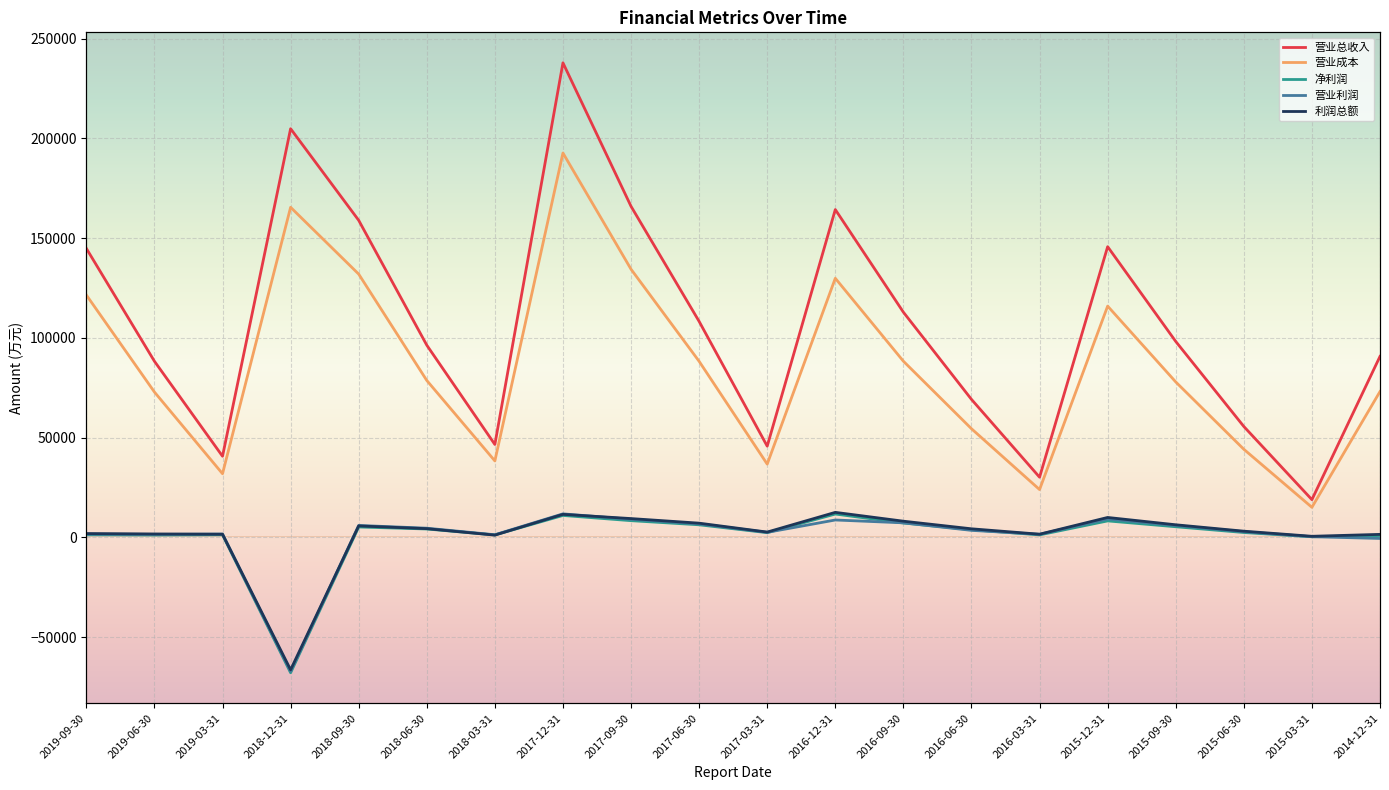

Reading left to right, list all the values displayed in this chart.

营业总收入: 2019-09-30=144851	2019-06-30=88309	2019-03-31=40704	2018-12-31=204831	2018-09-30=158932	2018-06-30=96369	2018-03-31=46603	2017-12-31=237850	2017-09-30=165935	2017-06-30=108271	2017-03-31=45758	2016-12-31=164321	2016-09-30=112887	2016-06-30=69195	2016-03-31=30201	2015-12-31=145713	2015-09-30=98232	2015-06-30=55612	2015-03-31=18956	2014-12-31=90743
营业成本: 2019-09-30=121503	2019-06-30=72883	2019-03-31=31945	2018-12-31=165456	2018-09-30=131983	2018-06-30=78683	2018-03-31=38368	2017-12-31=192663	2017-09-30=134419	2017-06-30=88270	2017-03-31=36770	2016-12-31=129888	2016-09-30=88327	2016-06-30=54491	2016-03-31=24006	2015-12-31=115936	2015-09-30=77942	2015-06-30=44196	2015-03-31=15112	2014-12-31=73125
净利润: 2019-09-30=1340	2019-06-30=1206	2019-03-31=1334	2018-12-31=-67795	2018-09-30=5250	2018-06-30=4251	2018-03-31=1275	2017-12-31=11038	2017-09-30=8423	2017-06-30=6354	2017-03-31=2408	2016-12-31=11749	2016-09-30=7241	2016-06-30=3900	2016-03-31=1295	2015-12-31=8303	2015-09-30=5374	2015-06-30=2492	2015-03-31=351	2014-12-31=966
营业利润: 2019-09-30=1687	2019-06-30=1534	2019-03-31=1730	2018-12-31=-67136	2018-09-30=6035	2018-06-30=4649	2018-03-31=1359	2017-12-31=11833	2017-09-30=9112	2017-06-30=6787	2017-03-31=2569	2016-12-31=8761	2016-09-30=7336	2016-06-30=3566	2016-03-31=1596	2015-12-31=9269	2015-09-30=5991	2015-06-30=2885	2015-03-31=389	2014-12-31=-494
利润总额: 2019-09-30=1959	2019-06-30=1765	2019-03-31=1619	2018-12-31=-66323	2018-09-30=5792	2018-06-30=4418	2018-03-31=1181	2017-12-31=11584	2017-09-30=9471	2017-06-30=7172	2017-03-31=2708	2016-12-31=12585	2016-09-30=8156	2016-06-30=4345	2016-03-31=1638	2015-12-31=10030	2015-09-30=6360	2015-06-30=3154	2015-03-31=594	2014-12-31=1552